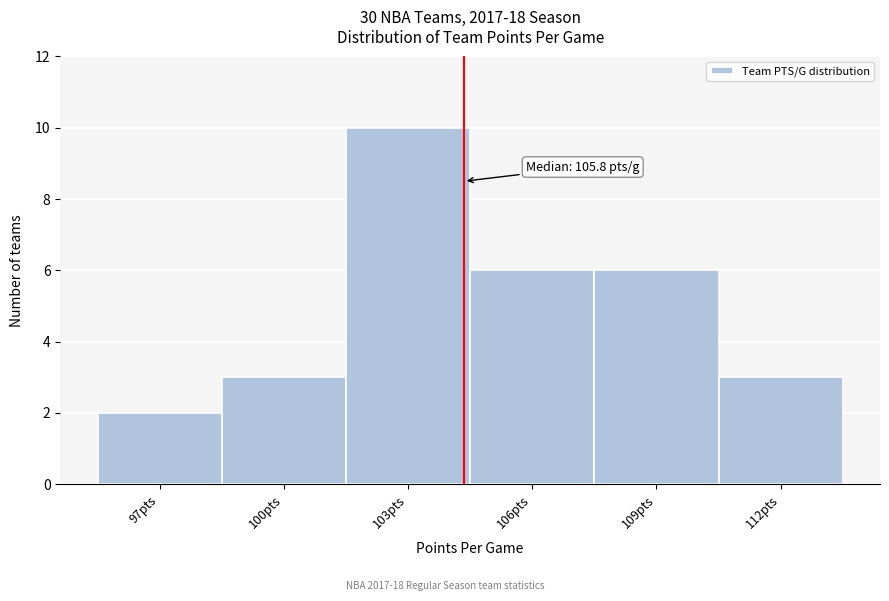

Reading left to right, transcribe all the data shown in this chart.

2	3	10	6	6	3